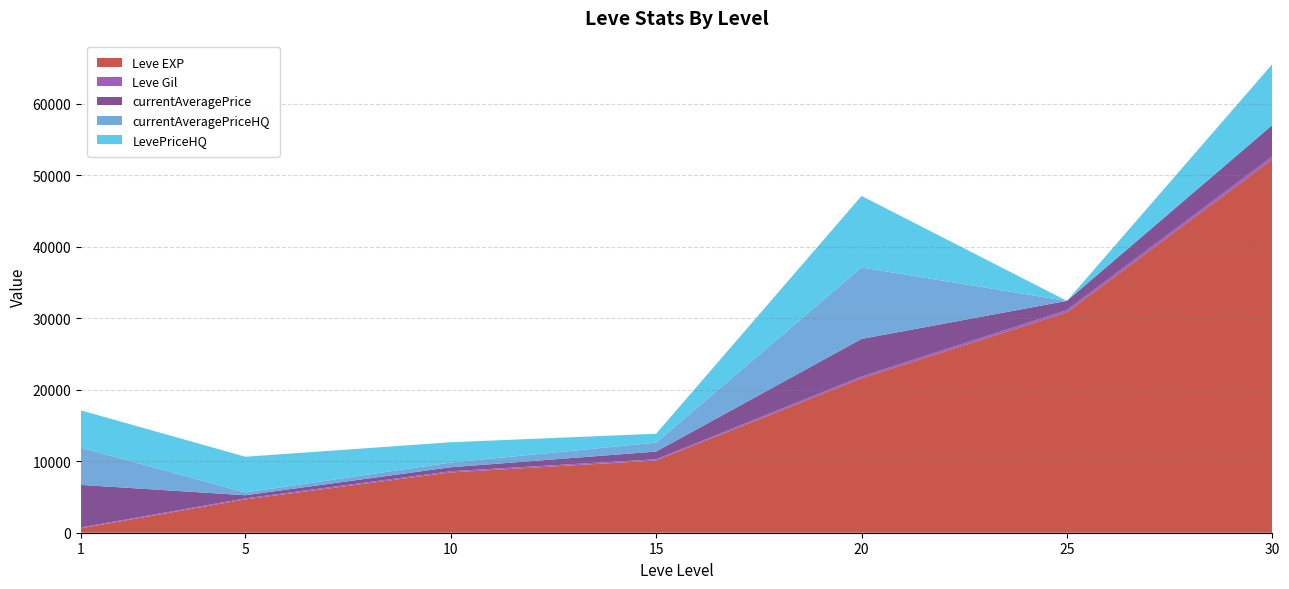

Reading left to right, what are all the values shown in this chart?

Leve EXP: 1=630	5=4660	10=8430	15=10100	20=21600	25=30820	30=52220
Leve Gil: 1=112	5=140	10=170	15=174	20=248	25=317	30=410
currentAveragePrice: 1=5946	5=443	10=556	15=1073	20=5250	25=1283	30=4376
currentAveragePriceHQ: 1=5209	5=383	10=663	15=1248	20=10000	25=0	30=0
LevePriceHQ: 1=5209	5=4999	10=2832	15=1248	20=10000	25=0	30=8525